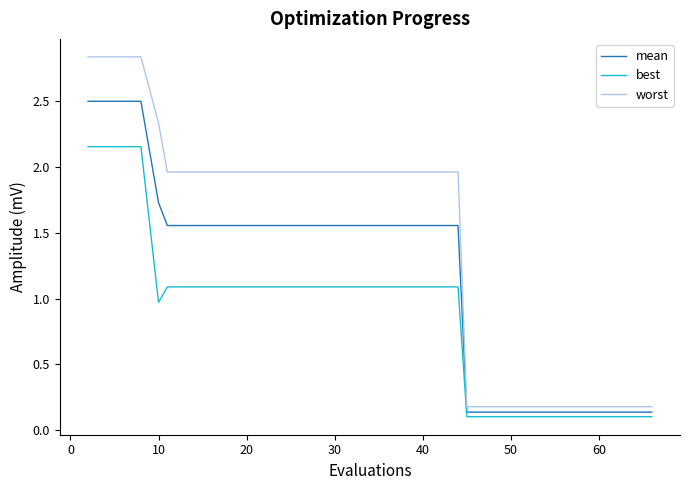

What is the sum of all mean values?

46.3